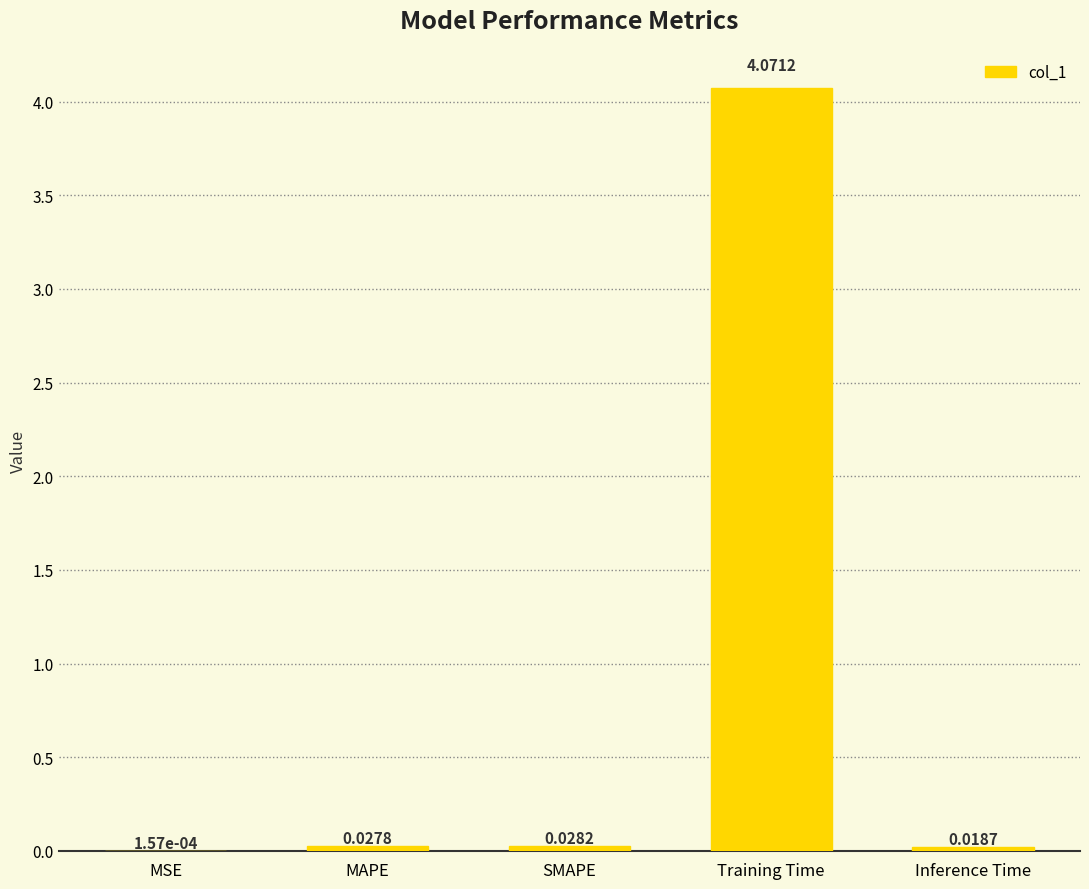

Between MAPE and Inference Time, which is larger?

MAPE